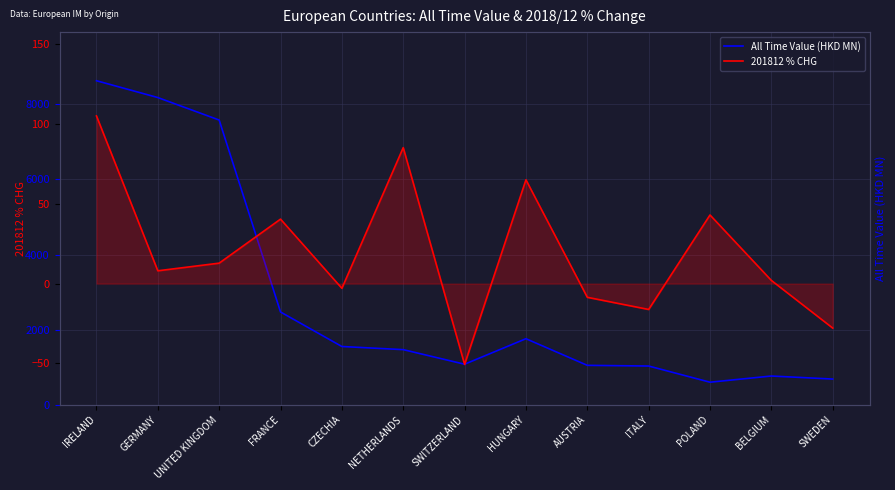

What is the sum of all All Time Value (HKD MN) values?

36860.3